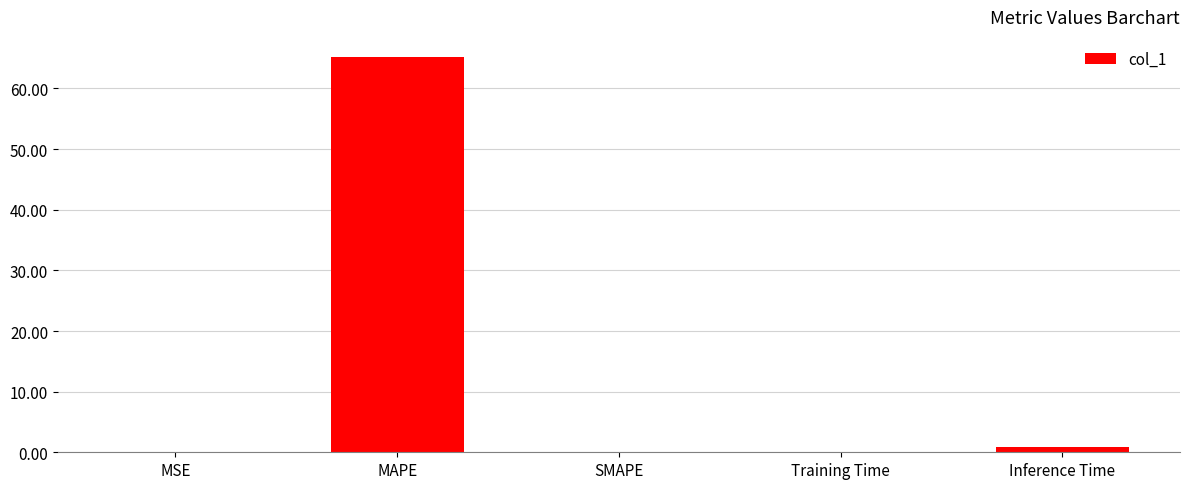

At which label is the value closest to 32?

Inference Time